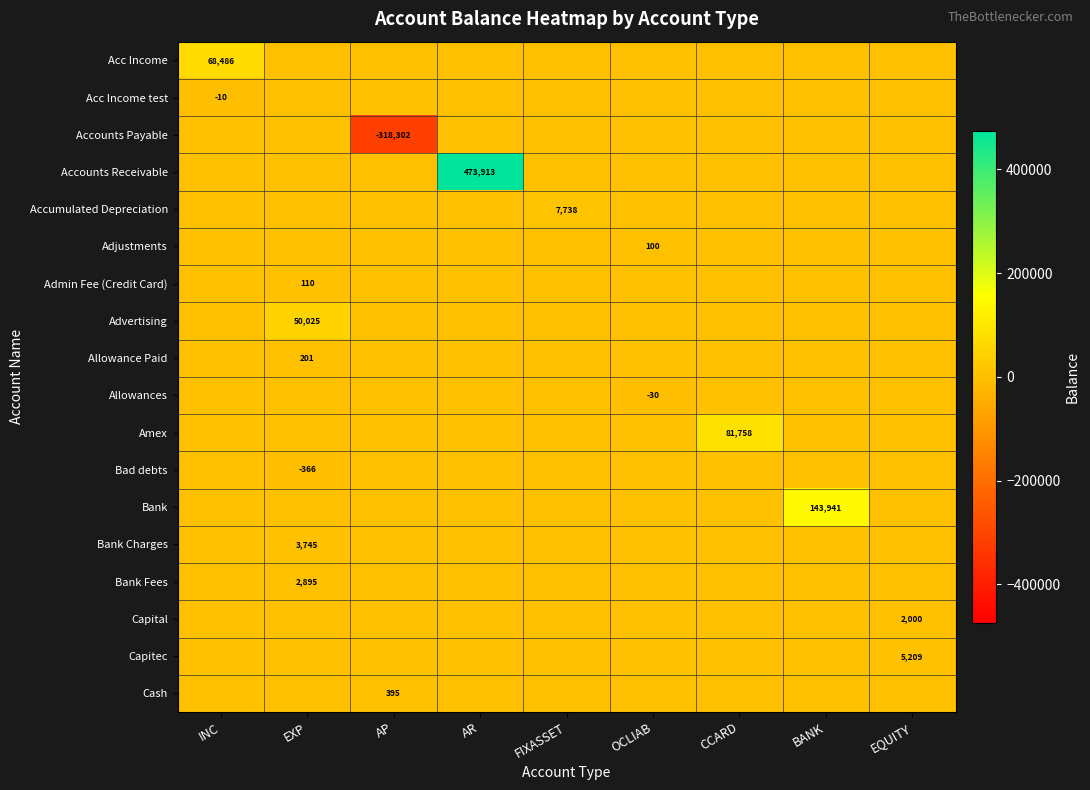

True or false: Admin Fee (Credit Card) has a value of 0.0 at AP.

True